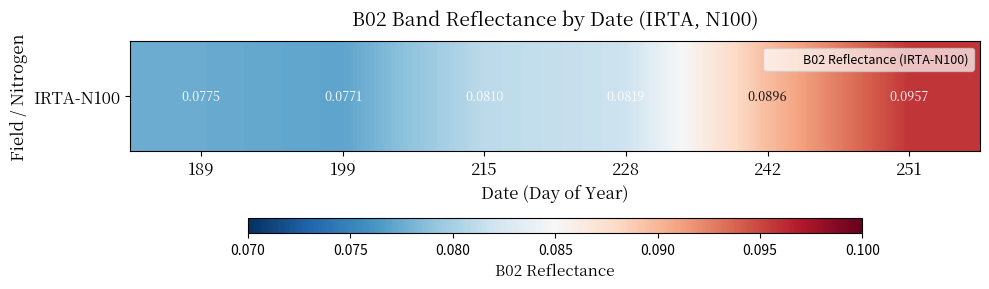

Where is the data nearest to the value 0?

199